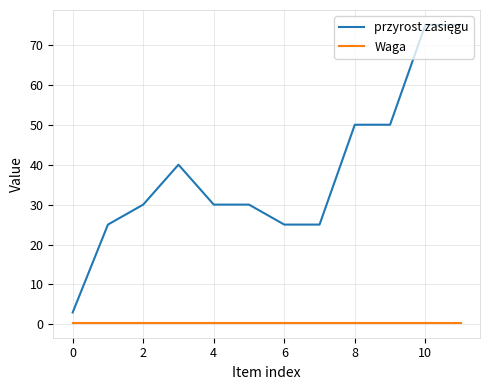

What is the greatest value displayed?

75.0